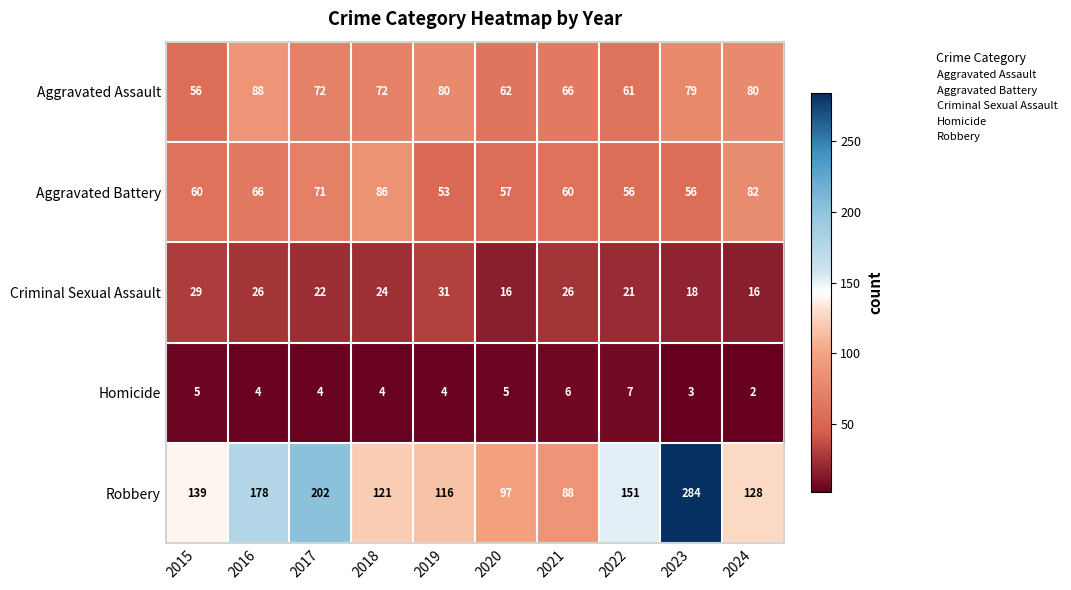

Rank the series by their maximum value, from lowest to highest.

Homicide, Criminal Sexual Assault, Aggravated Battery, Aggravated Assault, Robbery